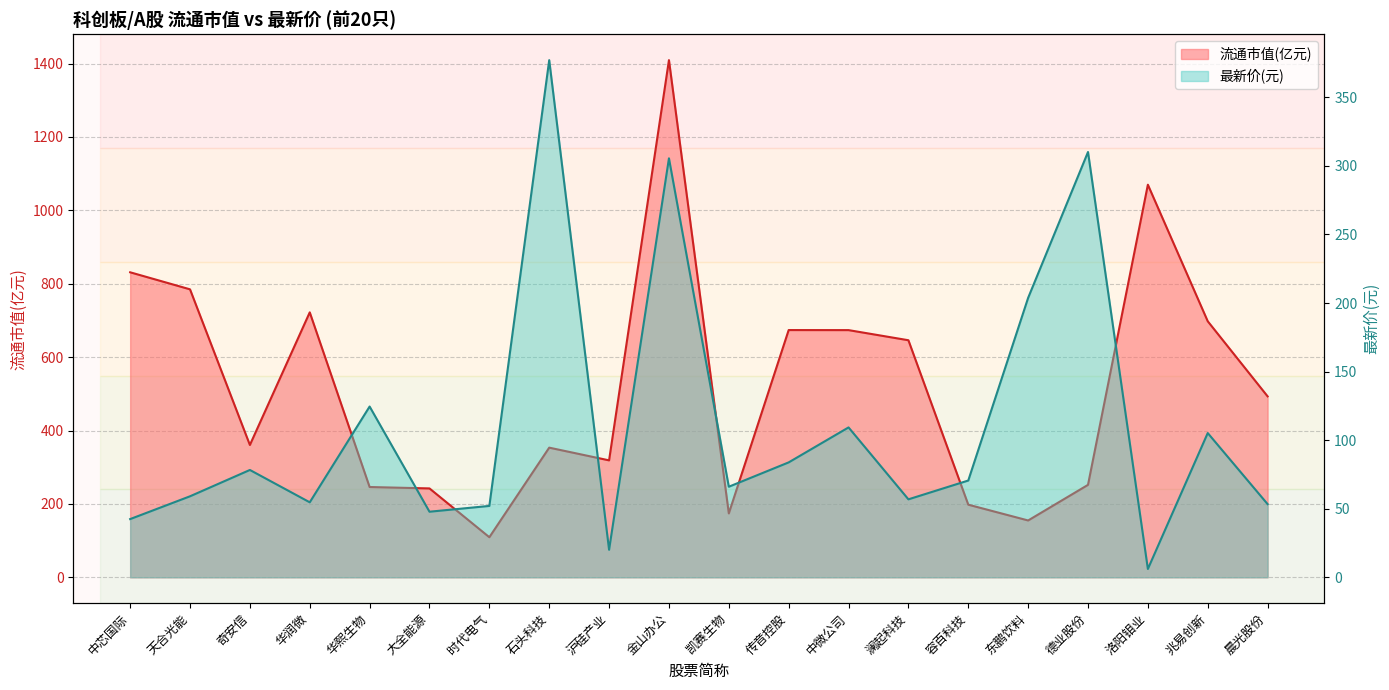

How many values in the 最新价(元) series are below 70?

10